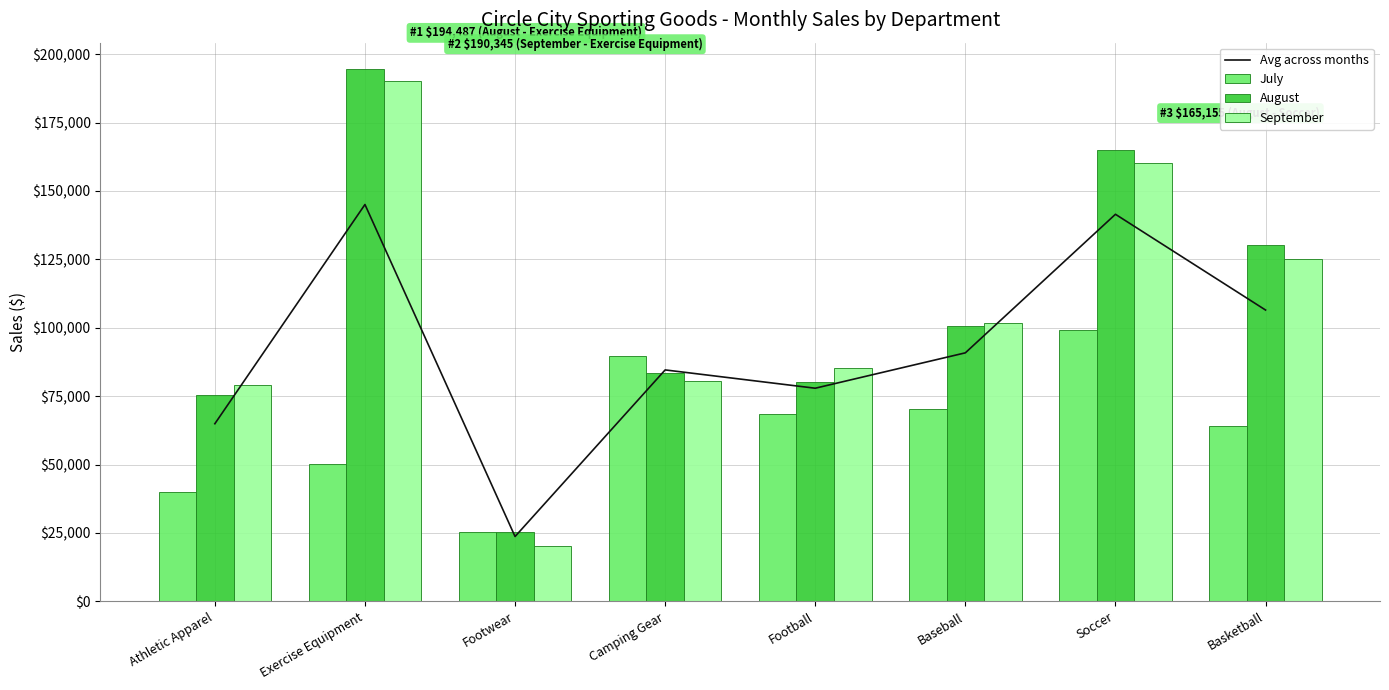

Between Baseball and Football, which is larger?

Baseball